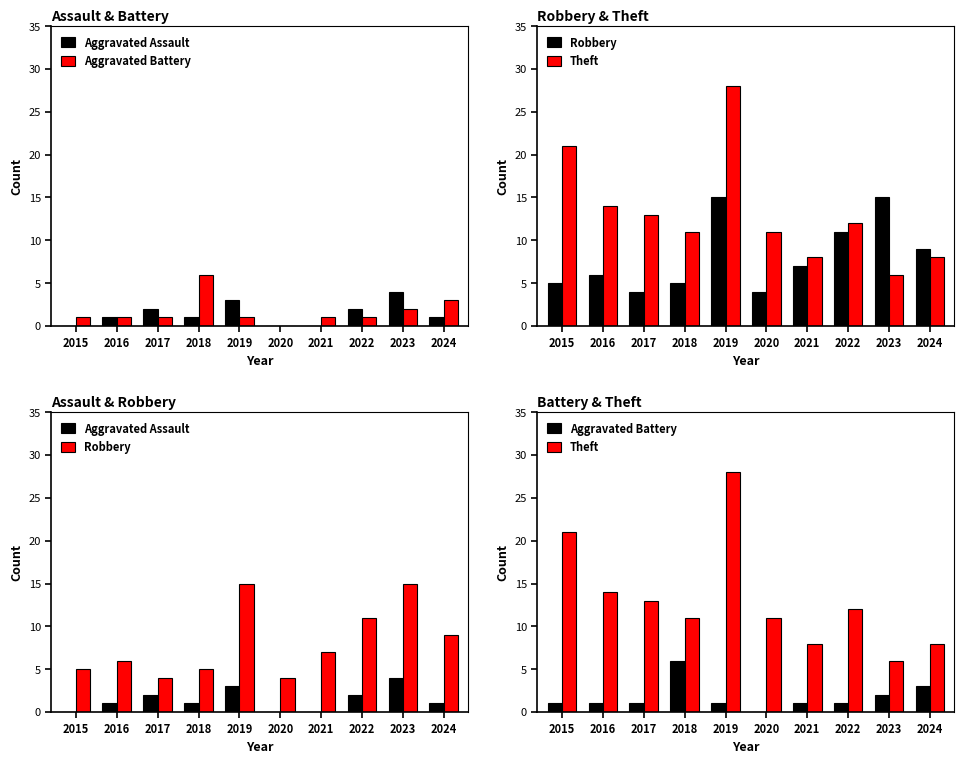

What is the total value across all series at 2023?

27